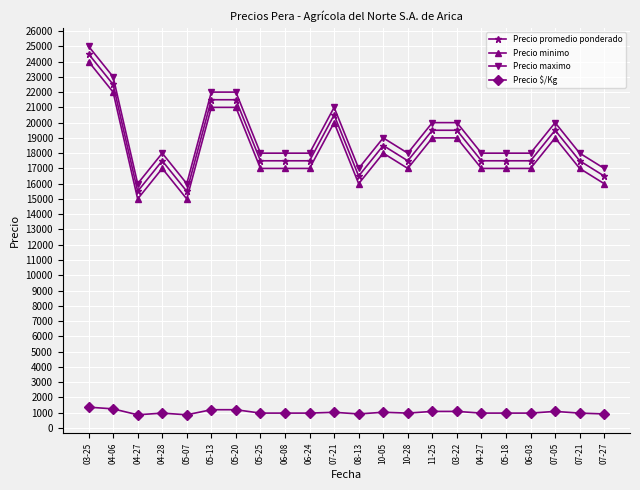

How many data points in Precio minimo are less than 17000?

4